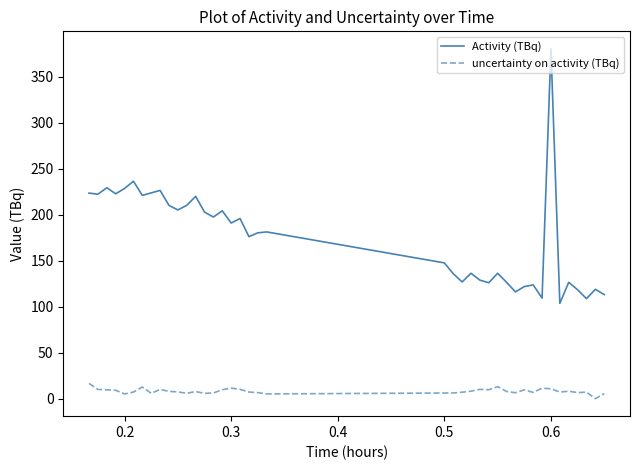

True or false: uncertainty on activity (TBq) and Activity (TBq) cross at least once.

False